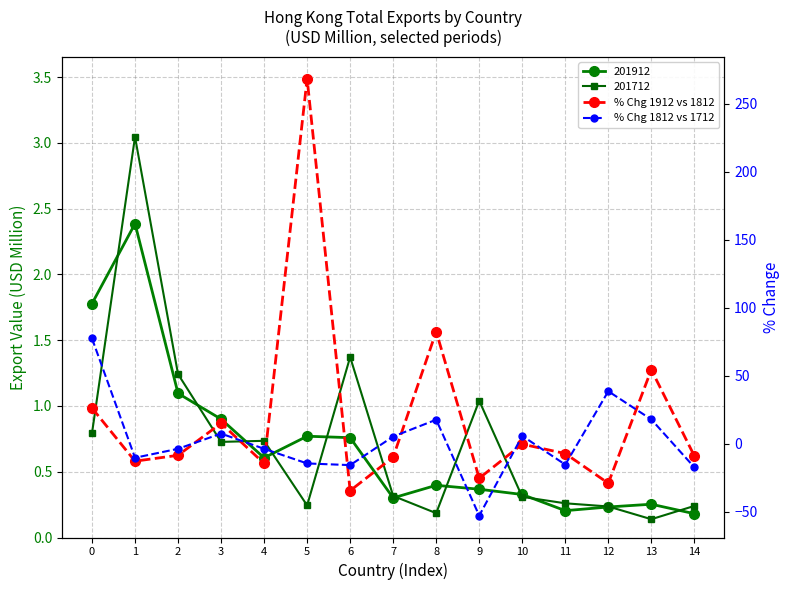

Reading left to right, extract all data points from this chart.

% Chg 1912 vs 1812: 0=26.3	1=-12.7	2=-8.4	3=15.1	4=-14.4	5=268.6	6=-34.4	7=-9.8	8=82.6	9=-25.3	10=-0.2	11=-7.1	12=-29.0	13=54.5	14=-8.9
% Chg 1812 vs 1712: 0=77.6	1=-10.2	2=-3.7	3=7.6	4=-3.7	5=-14.4	6=-15.6	7=5.4	8=17.8	9=-52.8	10=5.8	11=-15.3	12=38.7	13=17.9	14=-17.3